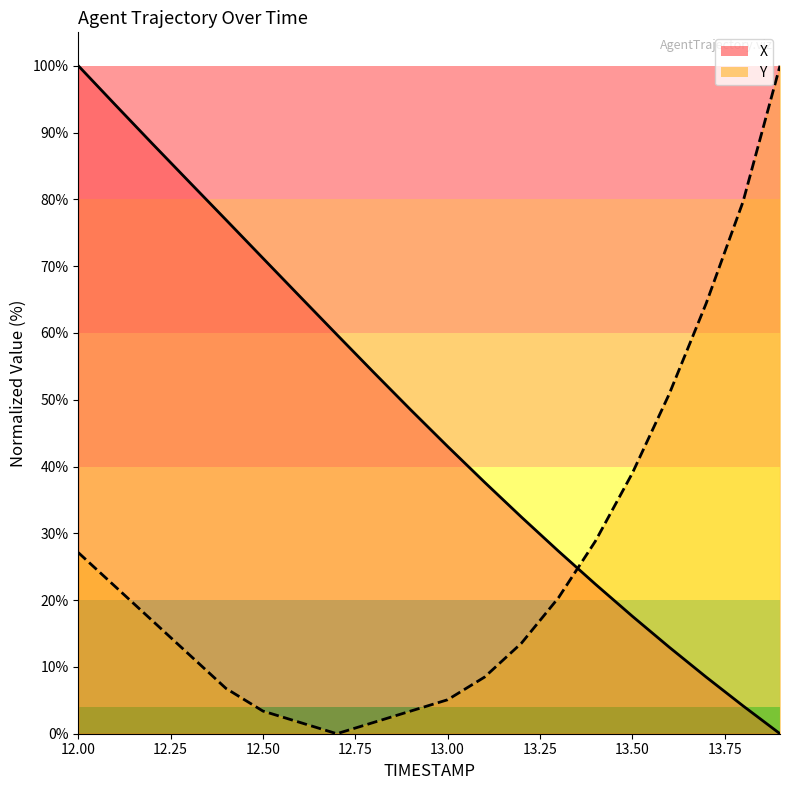

Rank the series by their average value, from lowest to highest.

Y_line, X_line